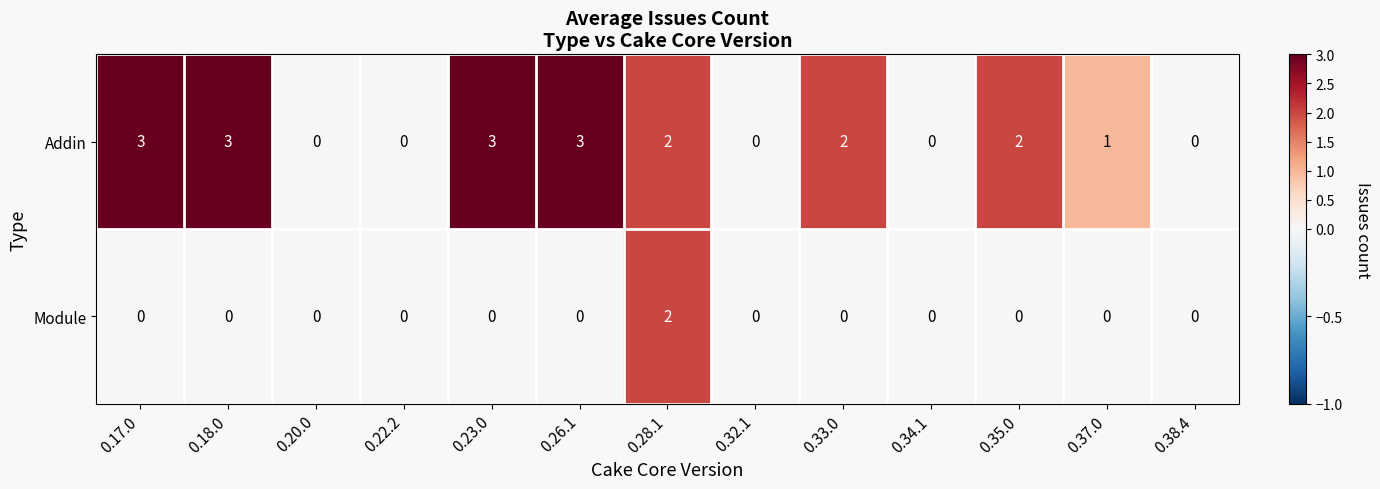

What is the difference between the maximum and minimum values in the Addin series?

3